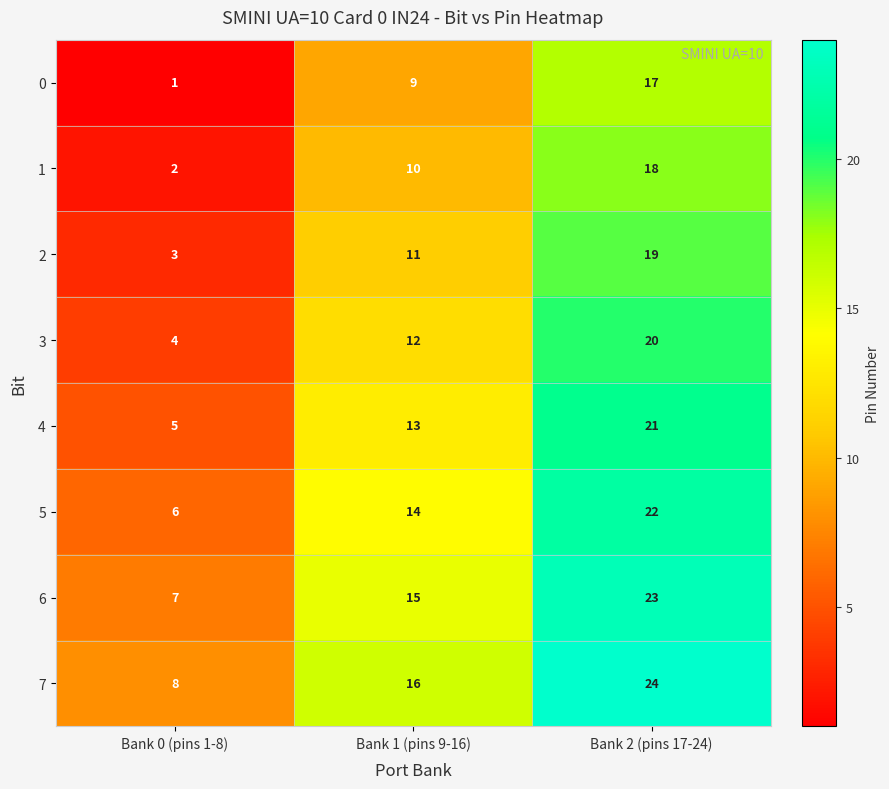

How many data points does each series have?

3